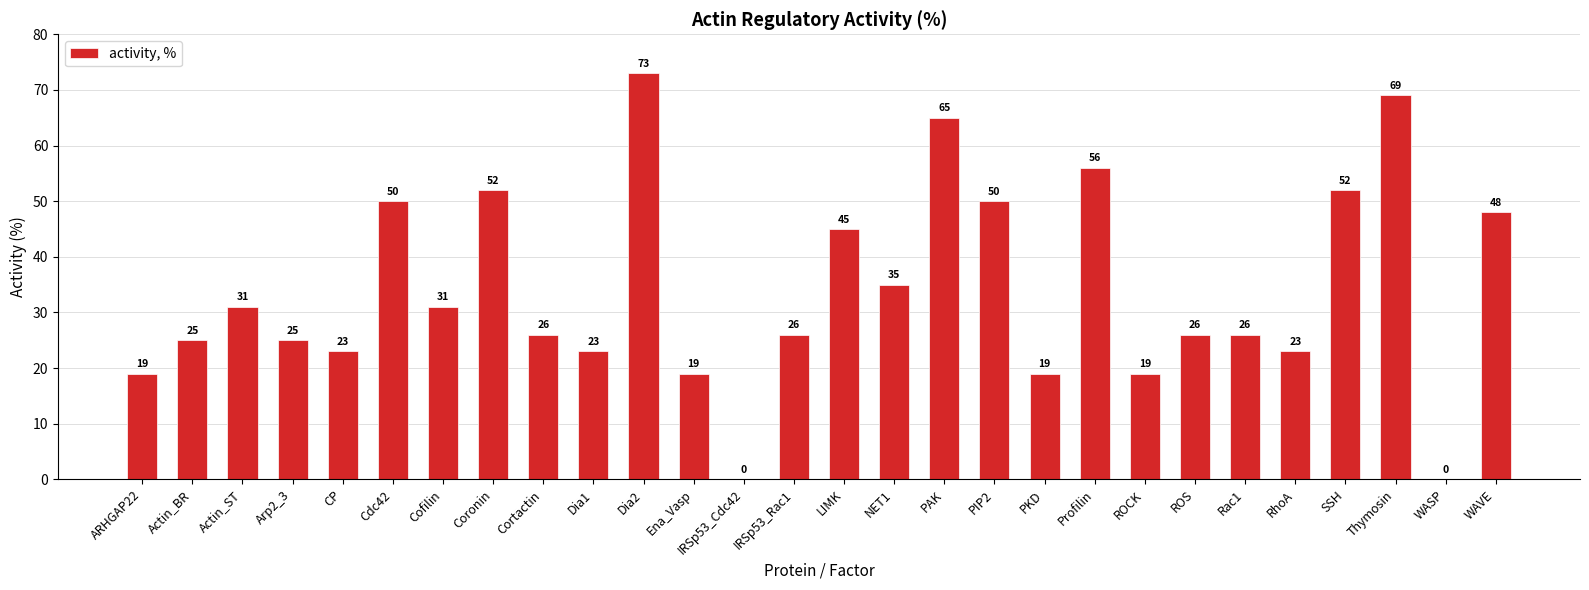

What is the sum of all values?

956